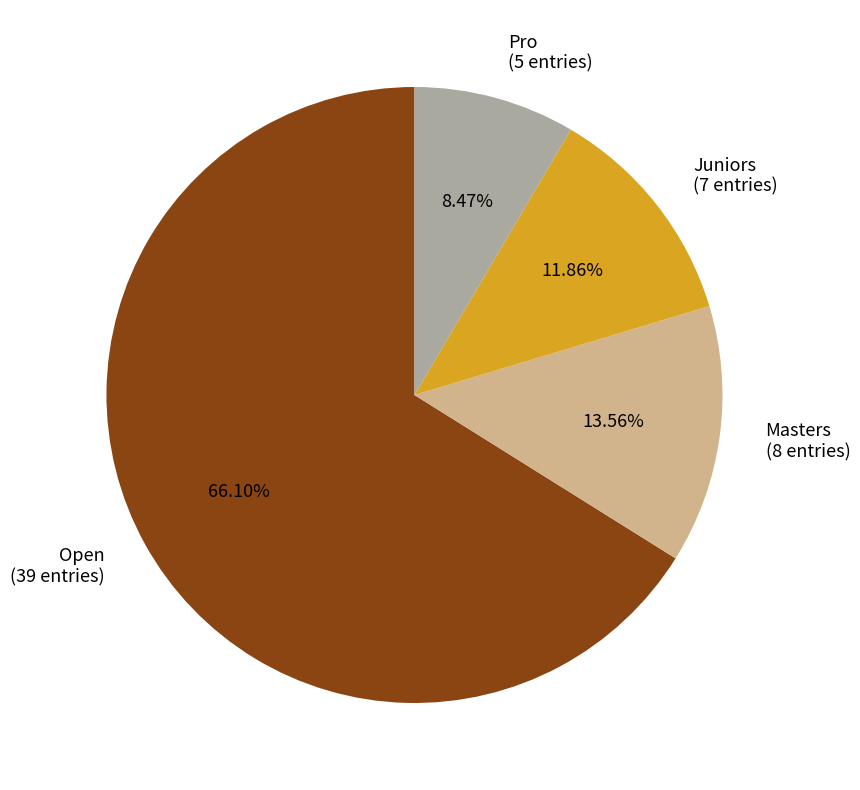

How many slices are in this pie chart?

4